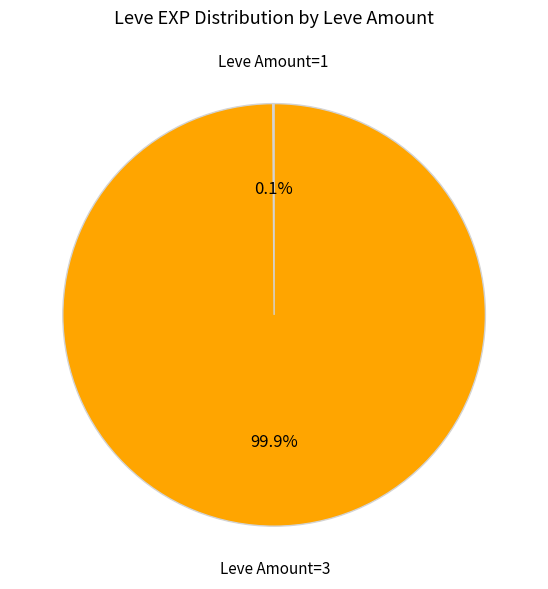

Is there a majority slice in this chart?

Yes